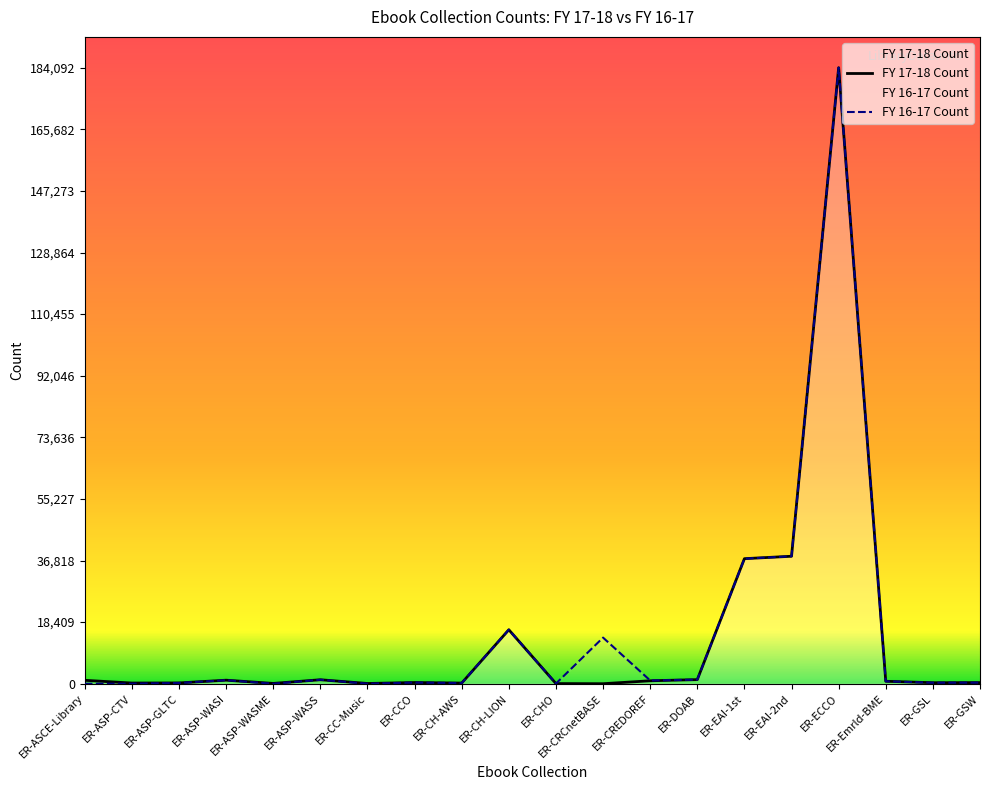

True or false: FY 16-17 Count and FY 17-18 Count cross at least once.

False